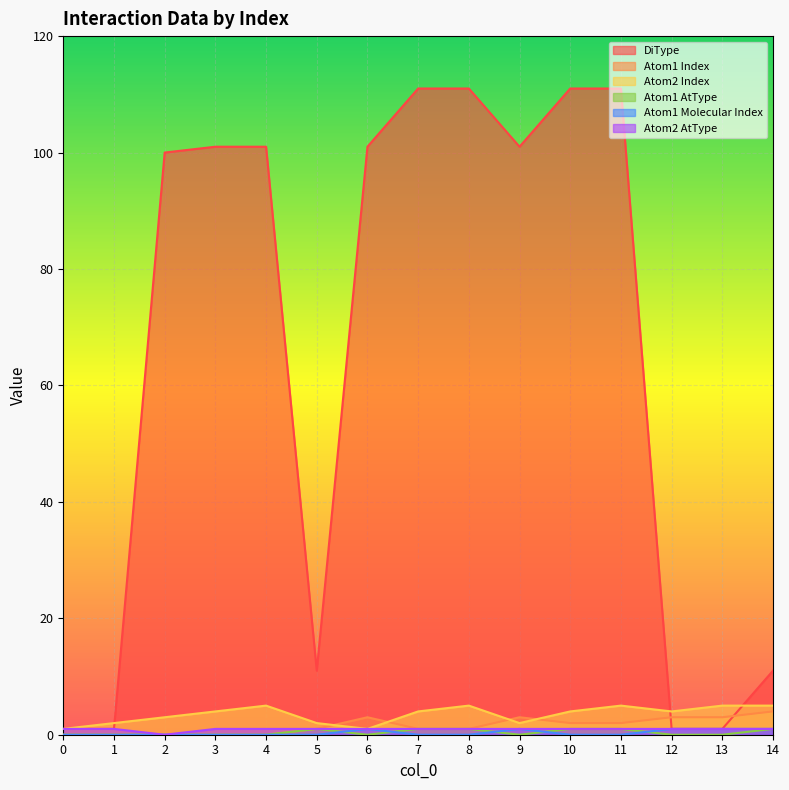

What are all the series names shown in the legend?

DiType, Atom1 Index, Atom2 Index, Atom1 AtType, Atom1 Molecular Index, Atom2 AtType